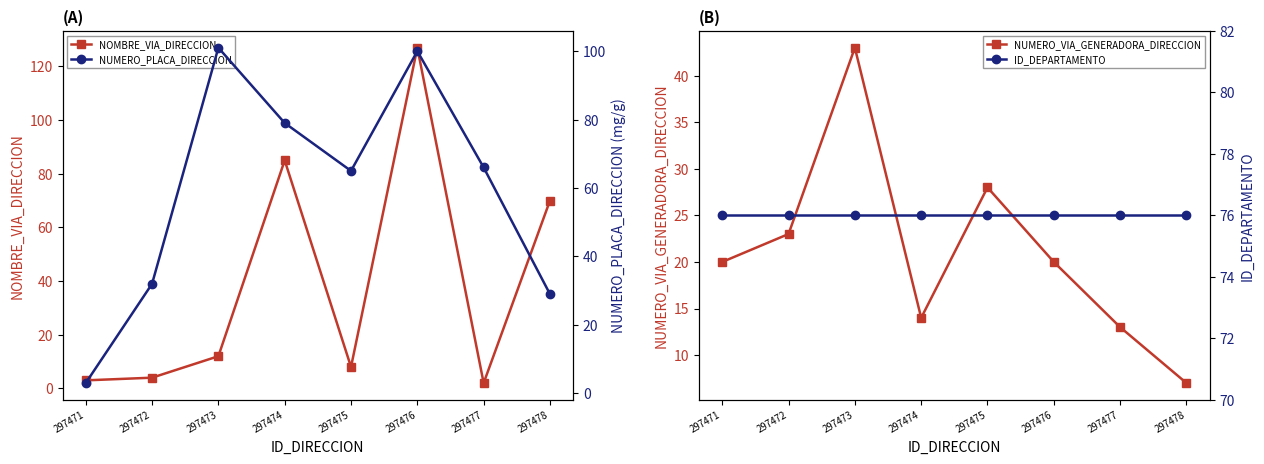

True or false: ID_DEPARTAMENTO and NUMERO_VIA_GENERADORA_DIRECCION cross at least once.

False